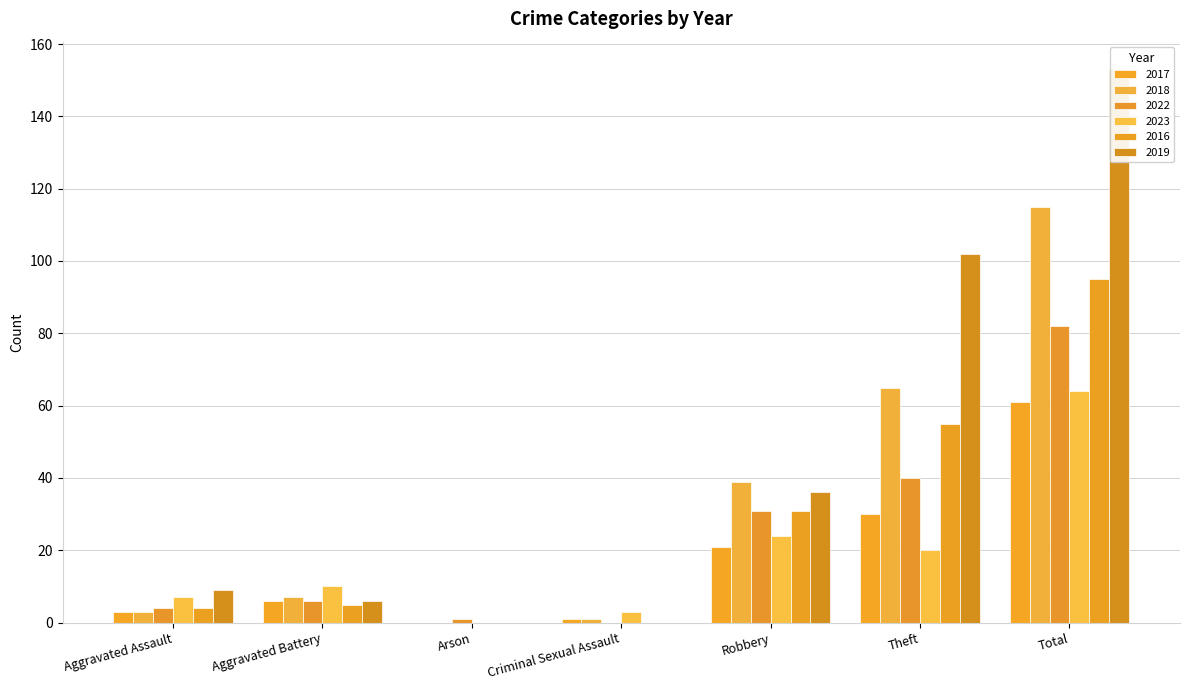

Reading left to right, extract all data points from this chart.

2017: 3	6	0	1	21	30	61
2018: 3	7	0	1	39	65	115
2022: 4	6	1	0	31	40	82
2023: 7	10	0	3	24	20	64
2016: 4	5	0	0	31	55	95
2019: 9	6	0	0	36	102	153